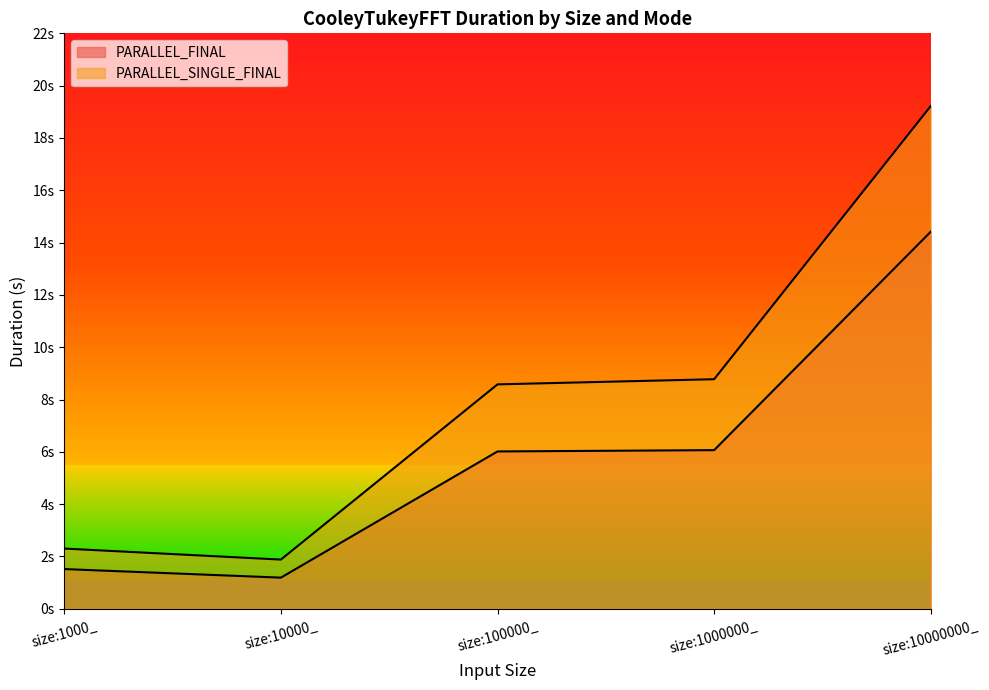

What is the maximum value for PARALLEL_SINGLE_FINAL?

19.2